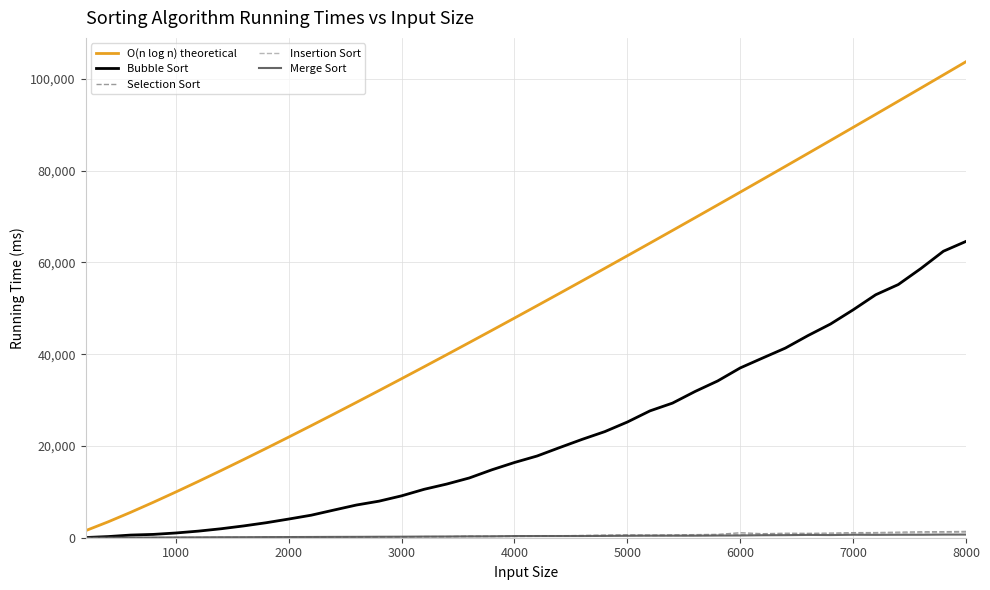

What is the difference between the second highest and second lowest values in the Insertion Sort series?

1119.0